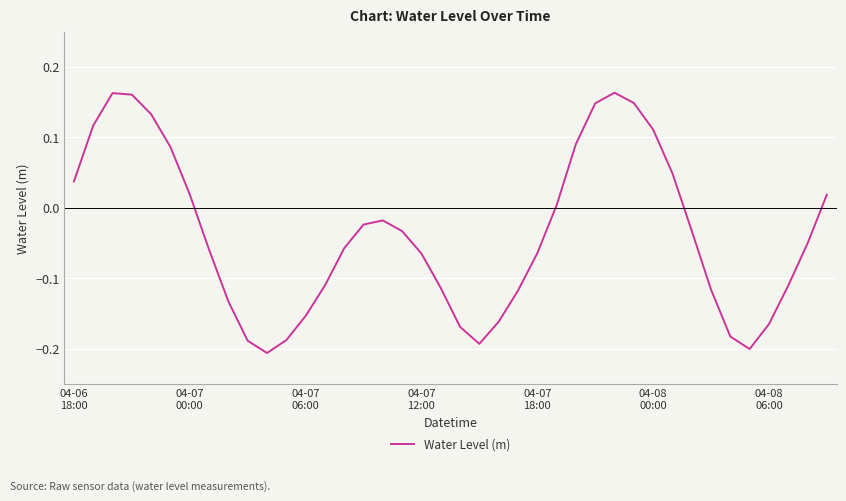

How many negative values are there?

25